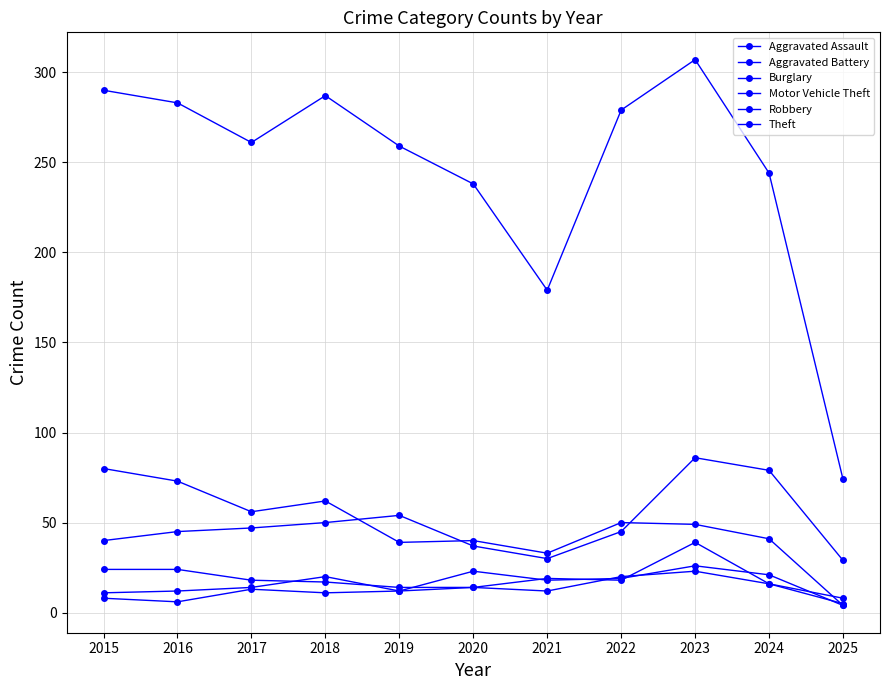

How many times do Aggravated Assault and Robbery cross each other?

8